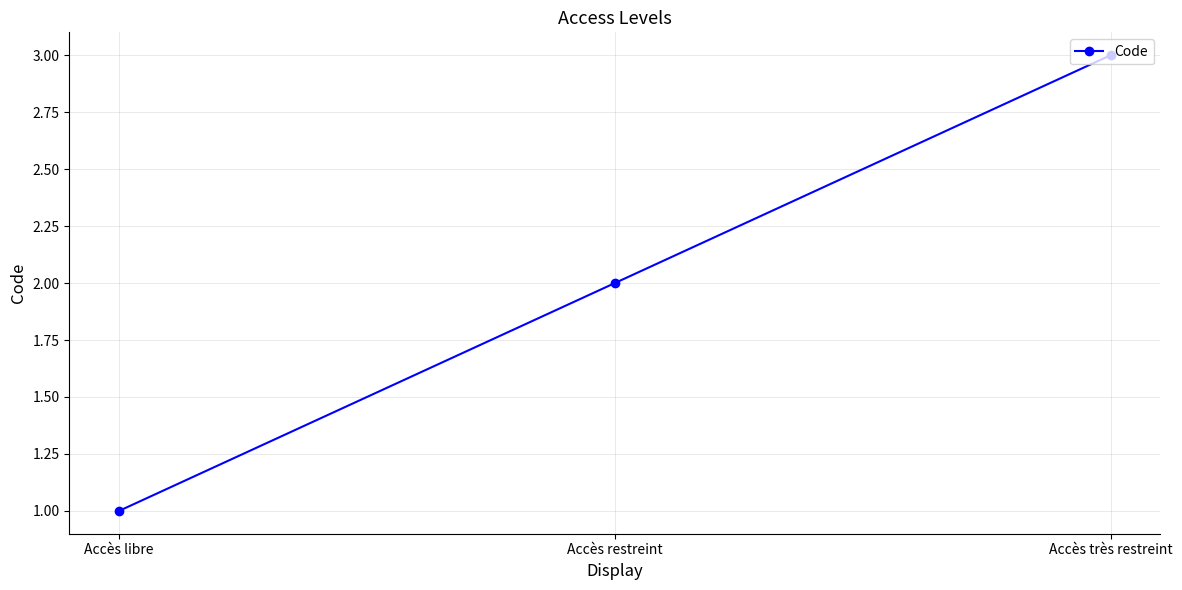

Does the chart display data point markers on the line(s)?

Yes